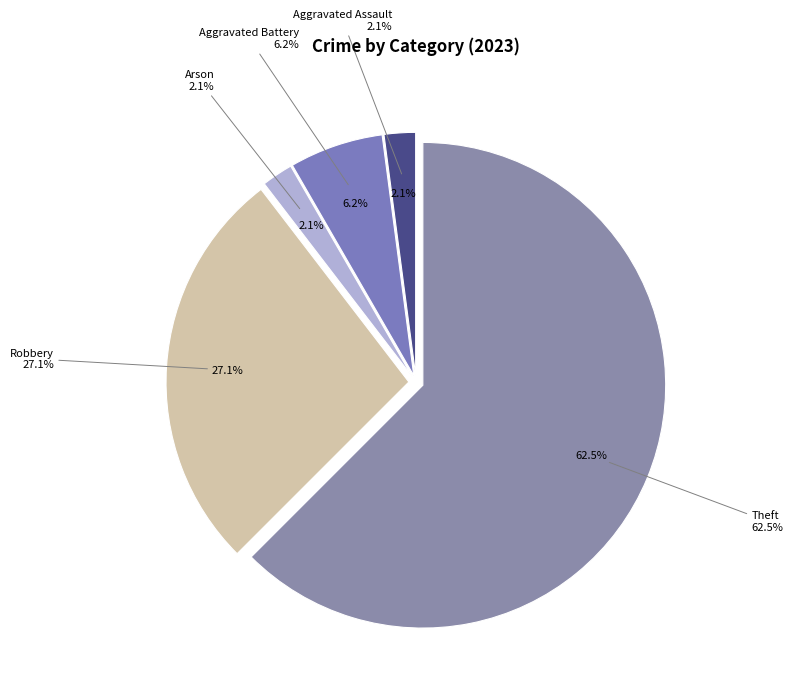

Which category has the biggest portion of the pie?

Theft